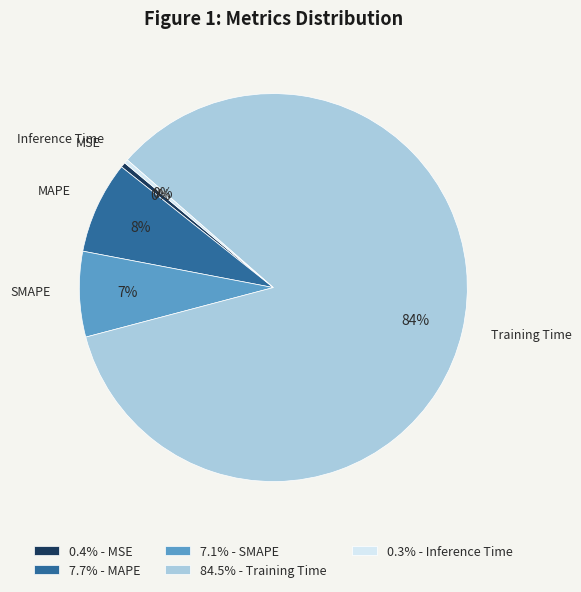

How many segments does this pie chart have?

5